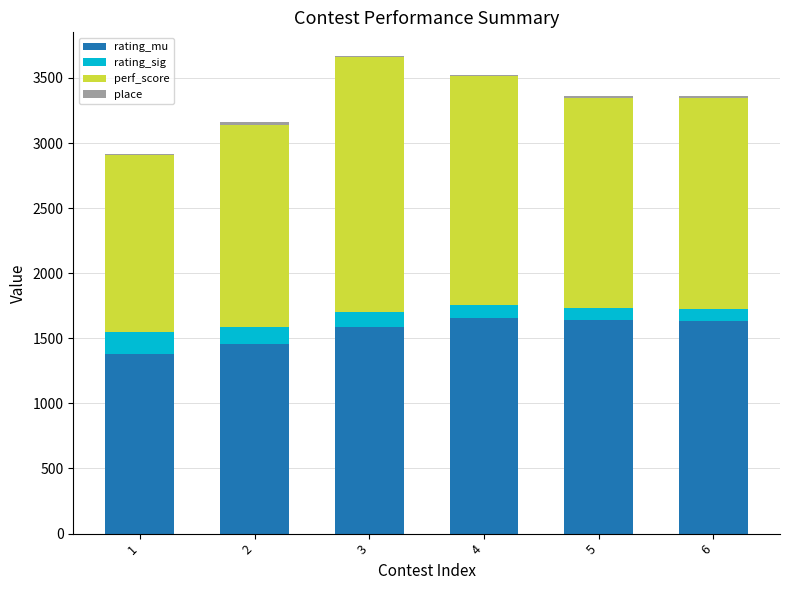

Rank the categories by place value from lowest to highest.

3, 4, 1, 6, 5, 2